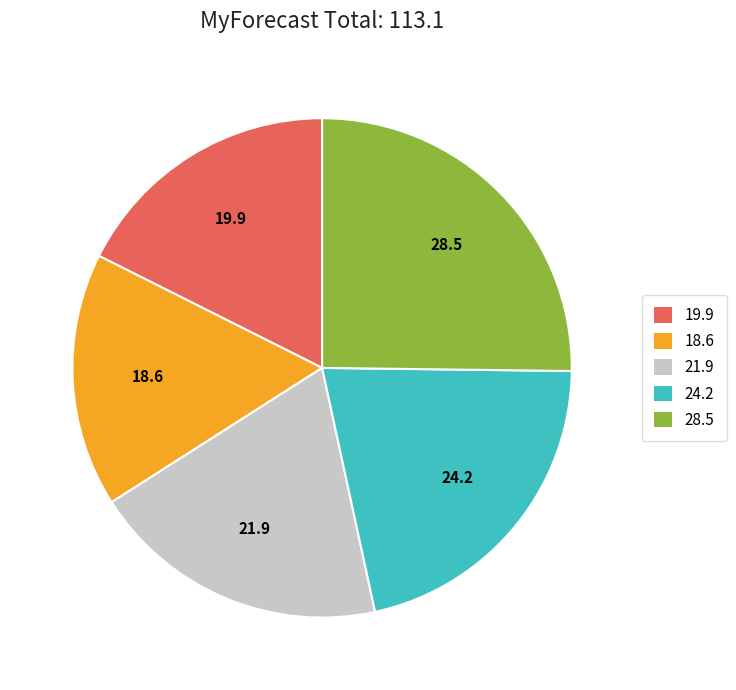

How many segments does this pie chart have?

5